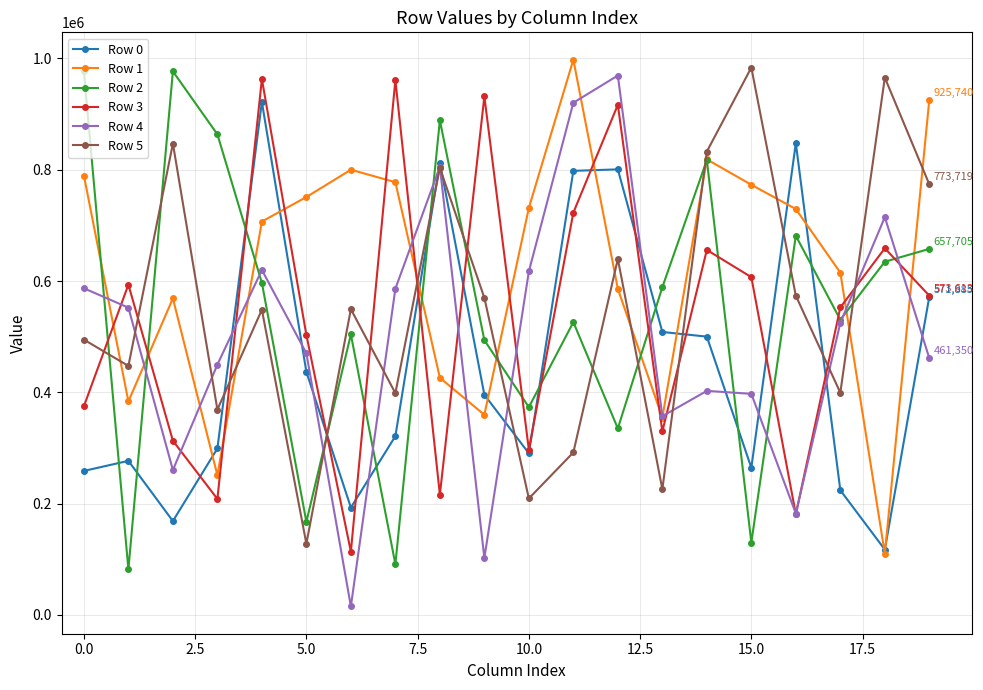

What is the maximum value for Row 4?

969268